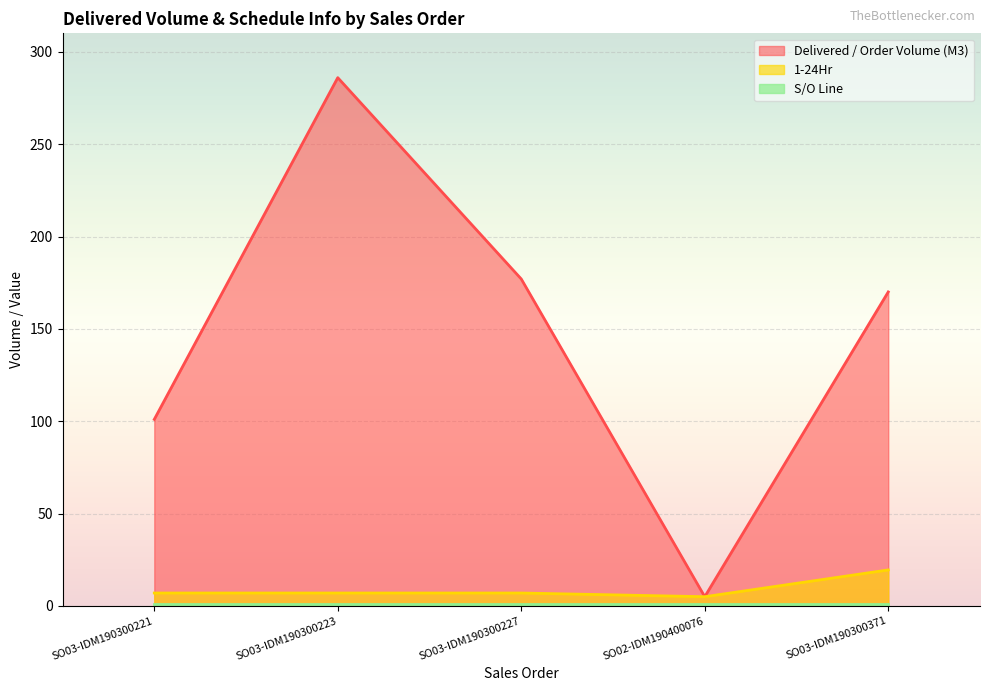

What is the spread (max minus min) of values at SO03-IDM190300371?

169.0